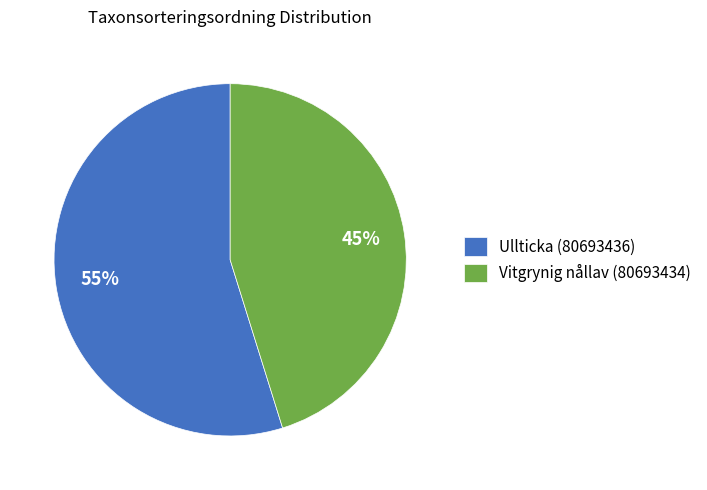

To the nearest percent, what portion does Vitgrynig nållav (80693434) represent?

45%